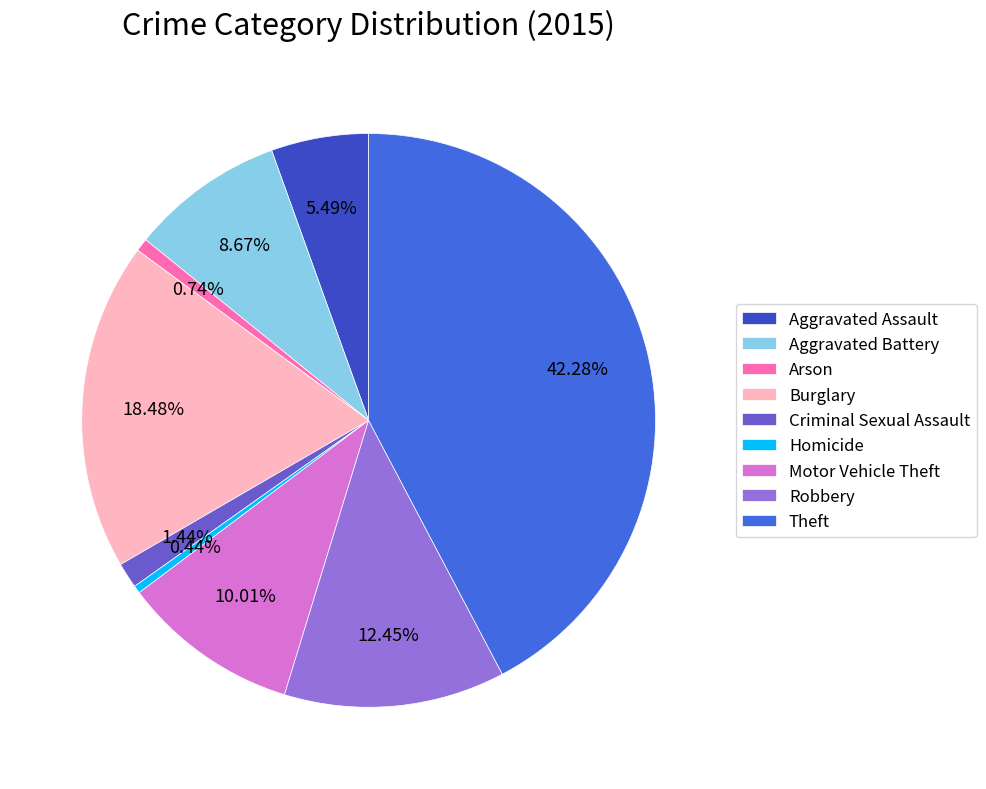

To the nearest percent, what portion does Burglary represent?

18%